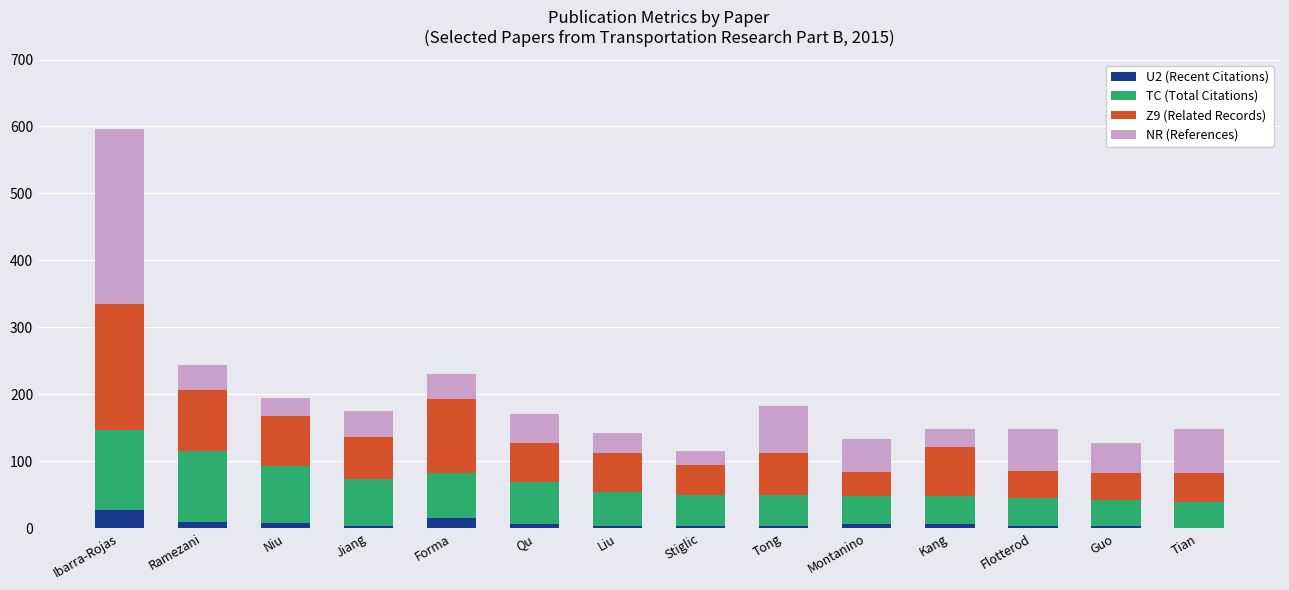

What are all the series names shown in the legend?

U2 (Recent Citations), TC (Total Citations), Z9 (Related Records), NR (References)